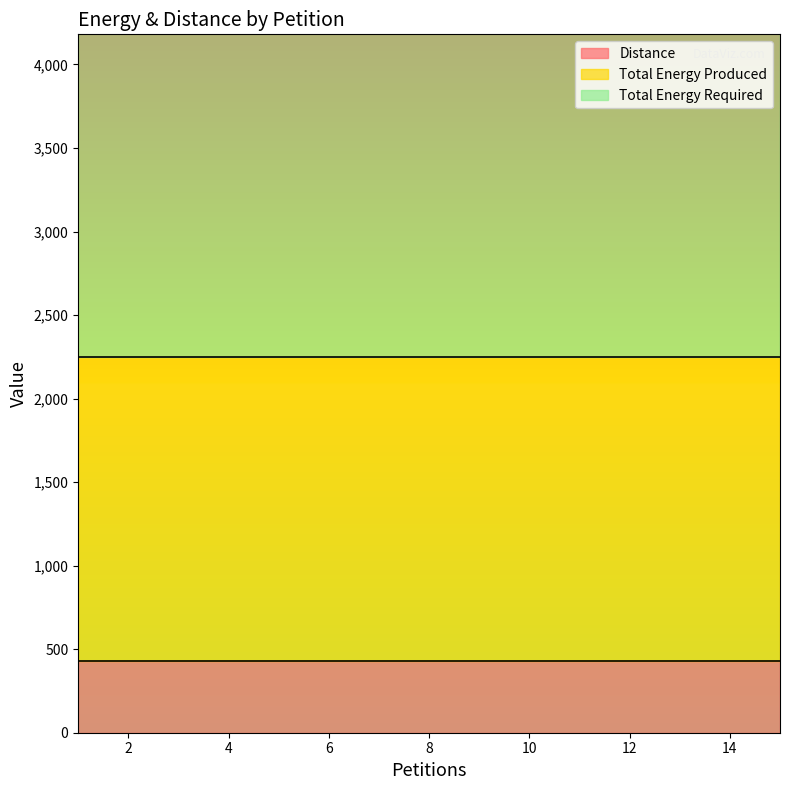

What is the sum of all Distance values?

6480